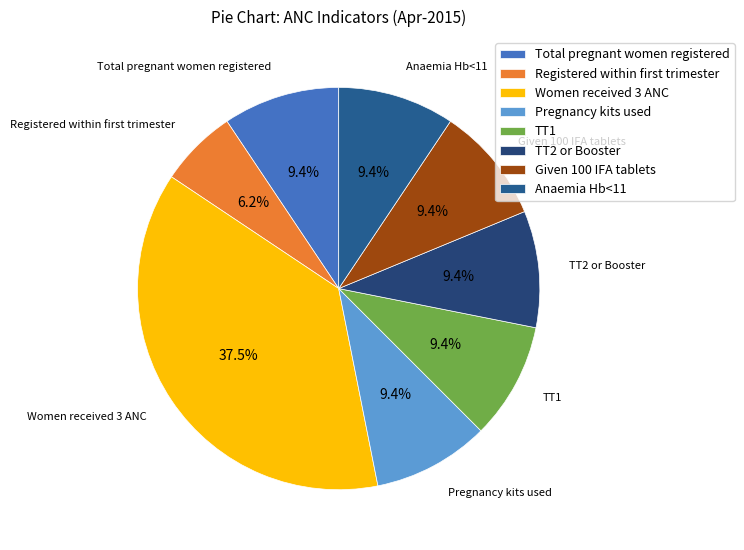

What portion of the pie excludes TT2 or Booster?

90.6%